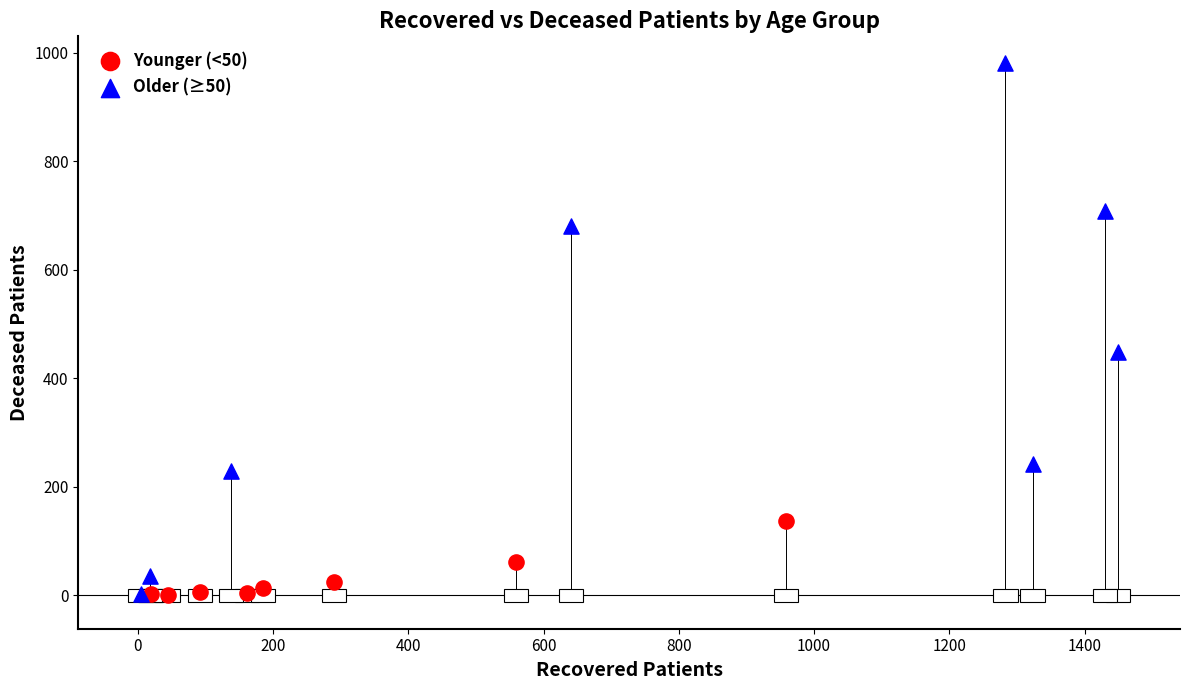

Which series has the largest Y range (max minus min)?

Older (≥50)